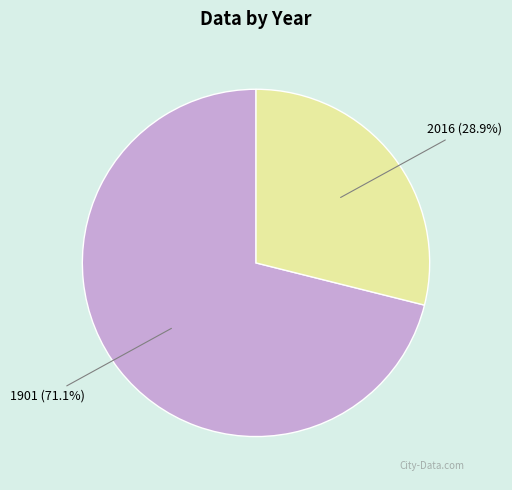

Which category accounts for the majority?

1901